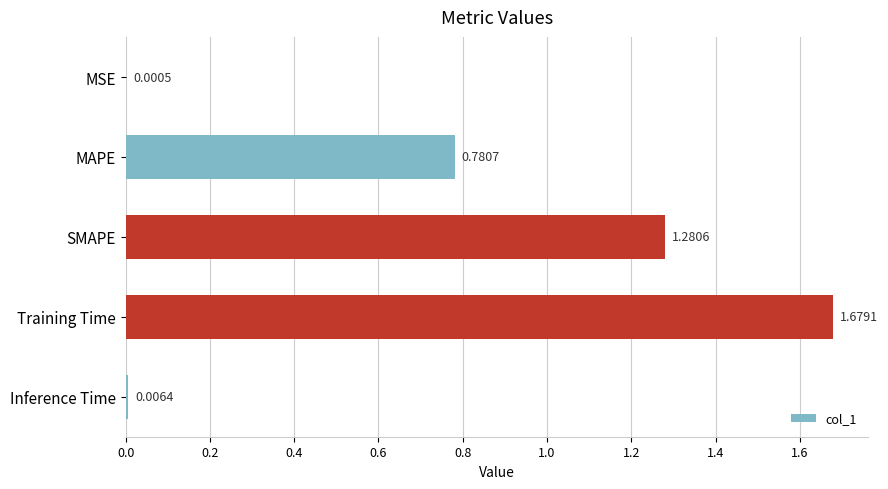

Between MAPE and MSE, which is larger?

MAPE